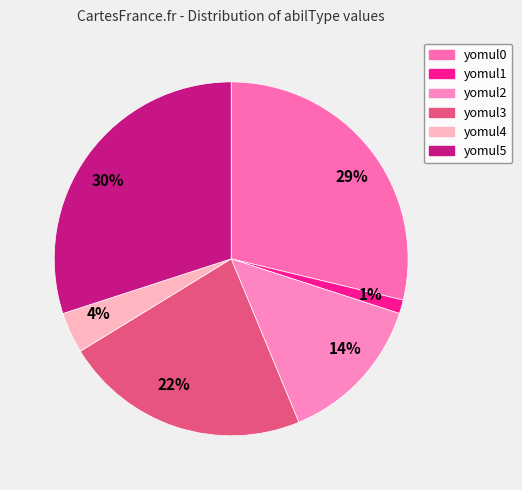

What percentage is the 30% slice, to the nearest percent?

30%